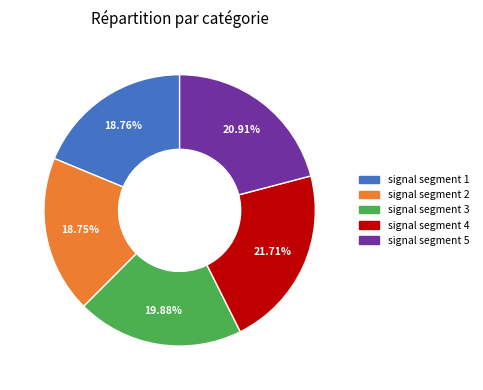

What percentage is the signal segment 4 slice, to the nearest percent?

22%